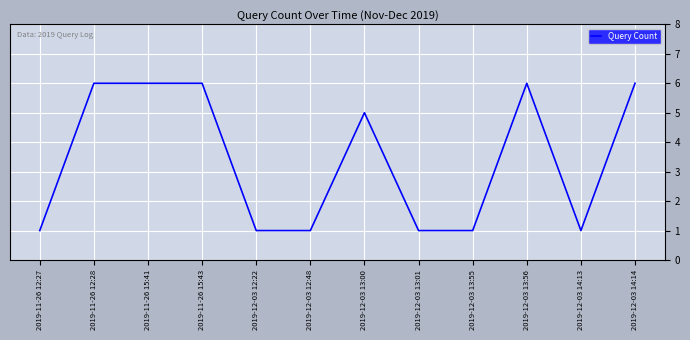

Between 2019-12-03 13:56 and 2019-12-03 12:22, which is larger?

2019-12-03 13:56